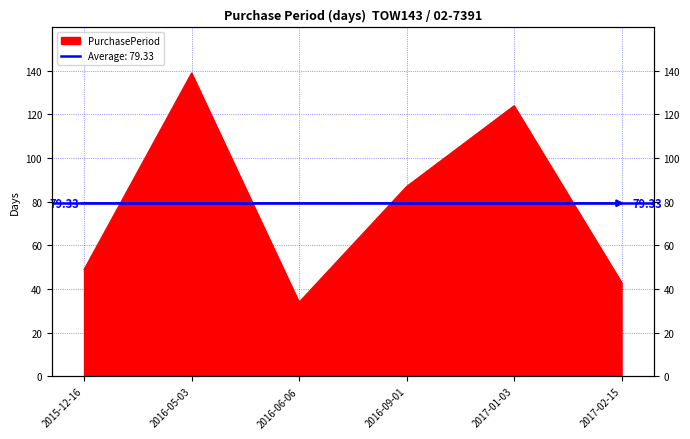

Reading left to right, what are all the values shown in this chart?

49	139	34	87	124	43